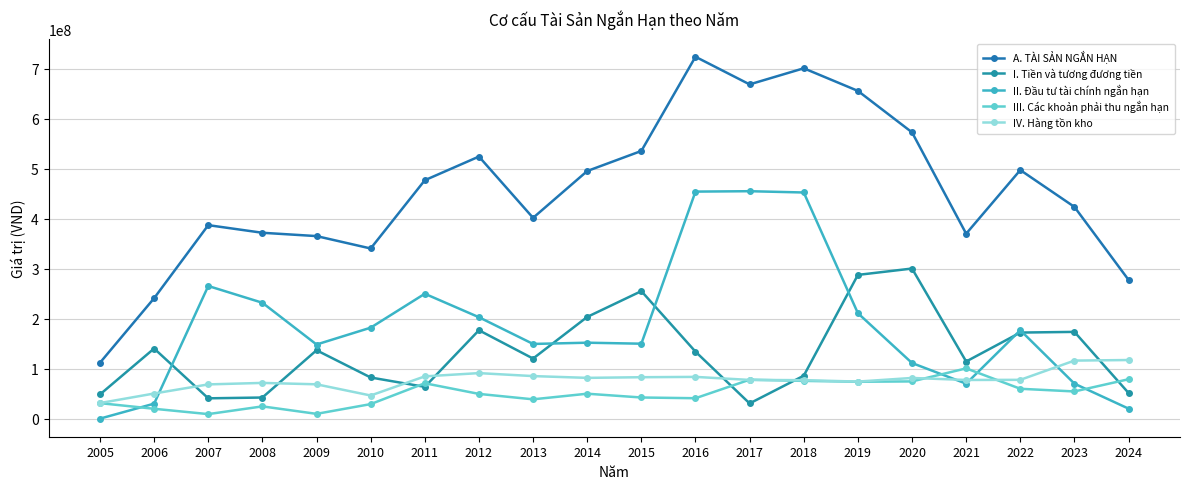

How many data points does each series have?

20